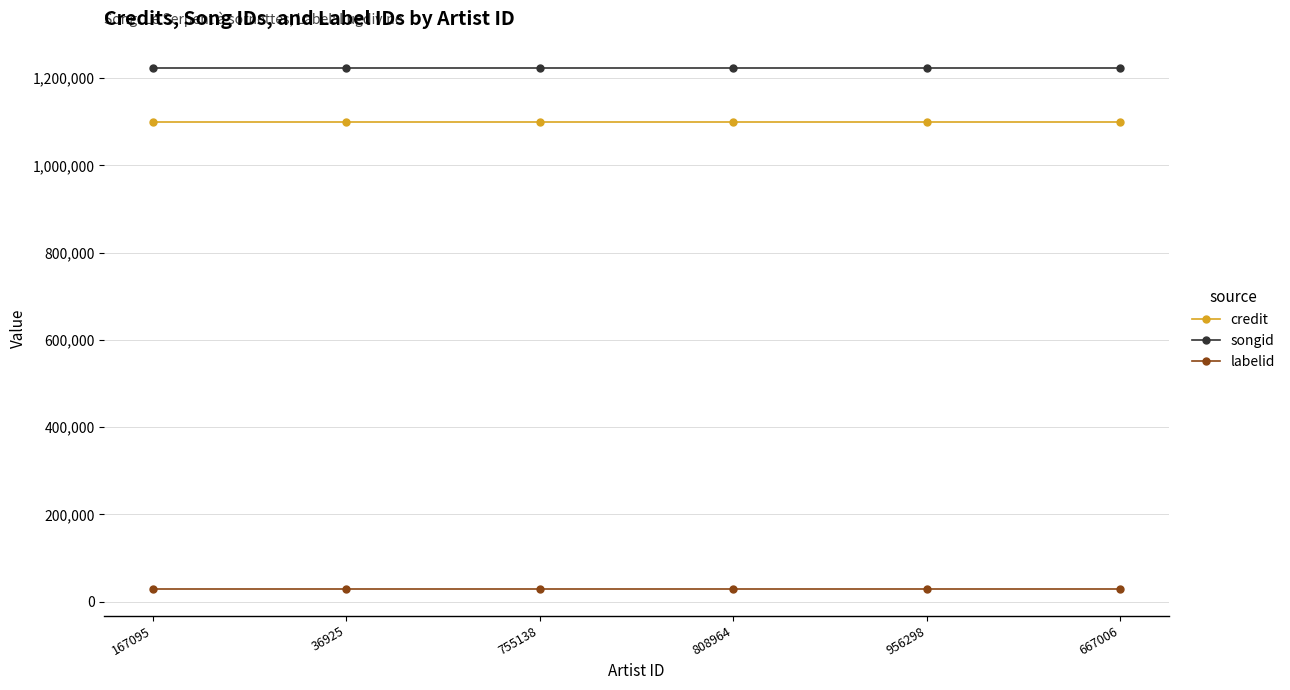

Reading right to left, what are all the values shown in this chart?

credit: 667006=1100047	956298=1100047	808964=1100047	755138=1100047	36925=1100047	167095=1100047
songid: 667006=1223869	956298=1223869	808964=1223869	755138=1223869	36925=1223869	167095=1223869
labelid: 667006=27950	956298=27950	808964=27950	755138=27950	36925=27950	167095=27950